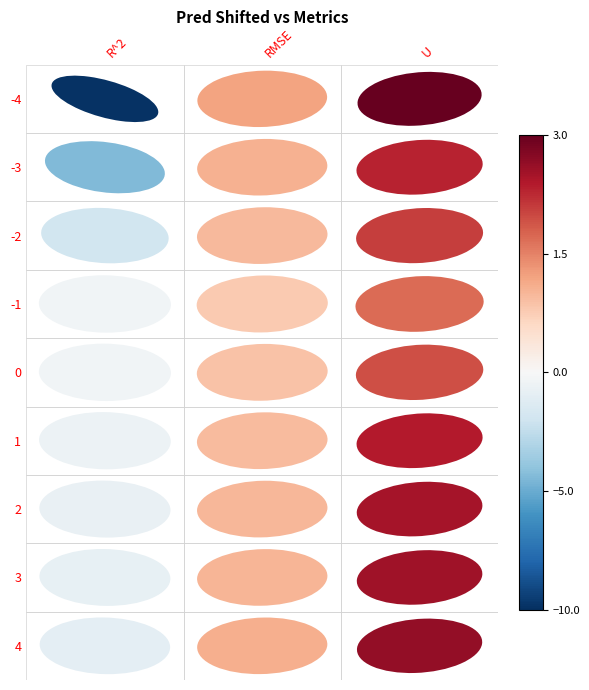

Between 2 and 0, which is larger?

2